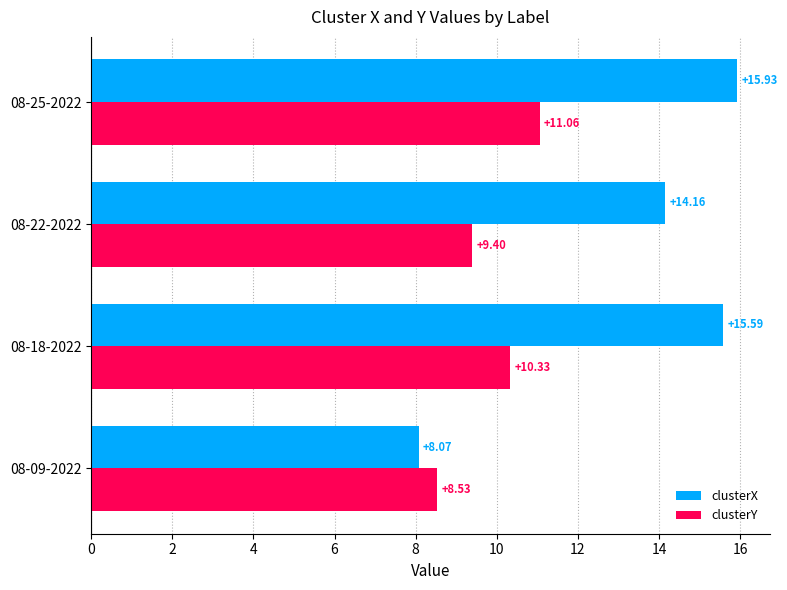

Between 08-09-2022 and 08-22-2022, which series saw the biggest shift?

clusterX